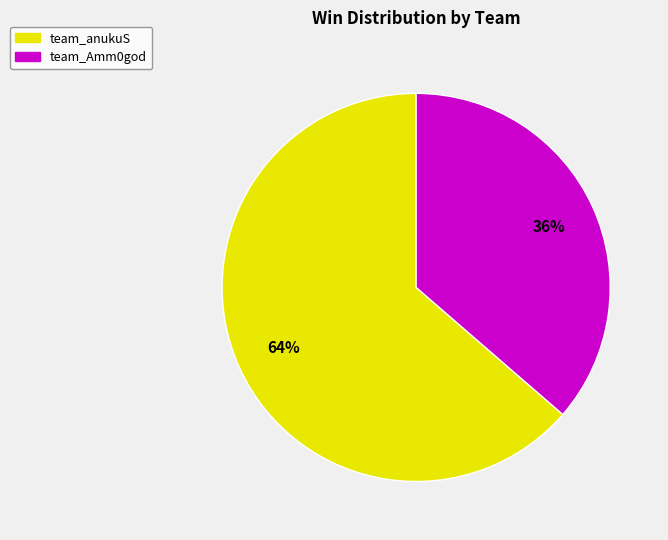

To the nearest percent, what portion does team_anukuS represent?

64%